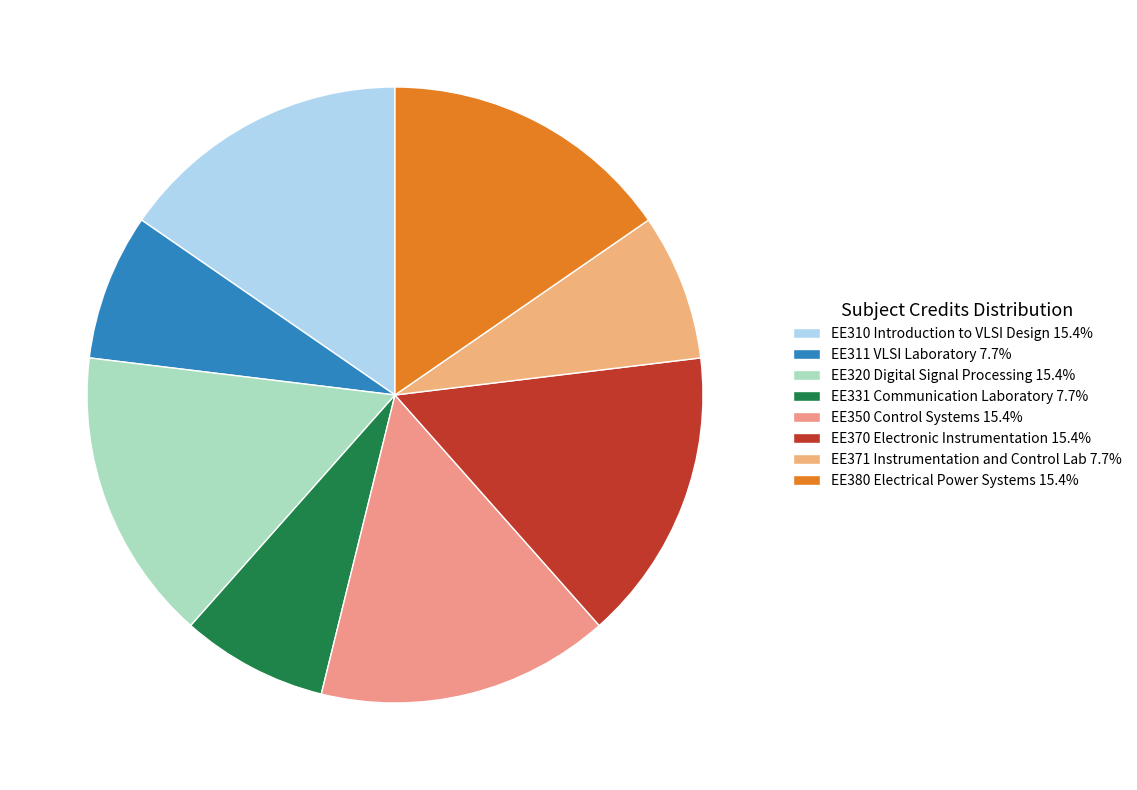

Approximately how many times larger is the value at EE380 Electrical Power Systems compared to EE350 Control Systems?

1.0